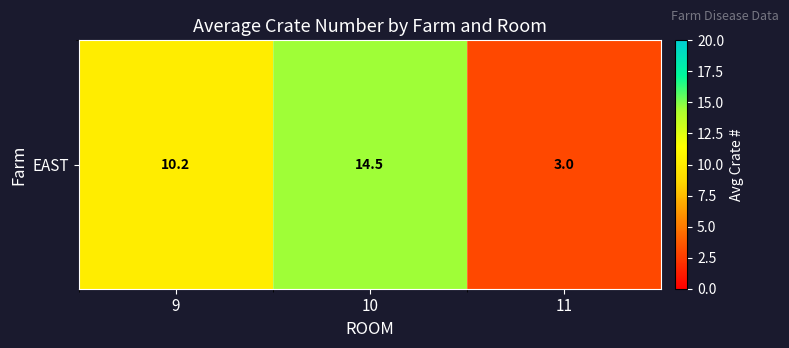

The value at 11 is 3.0. True or false?

True